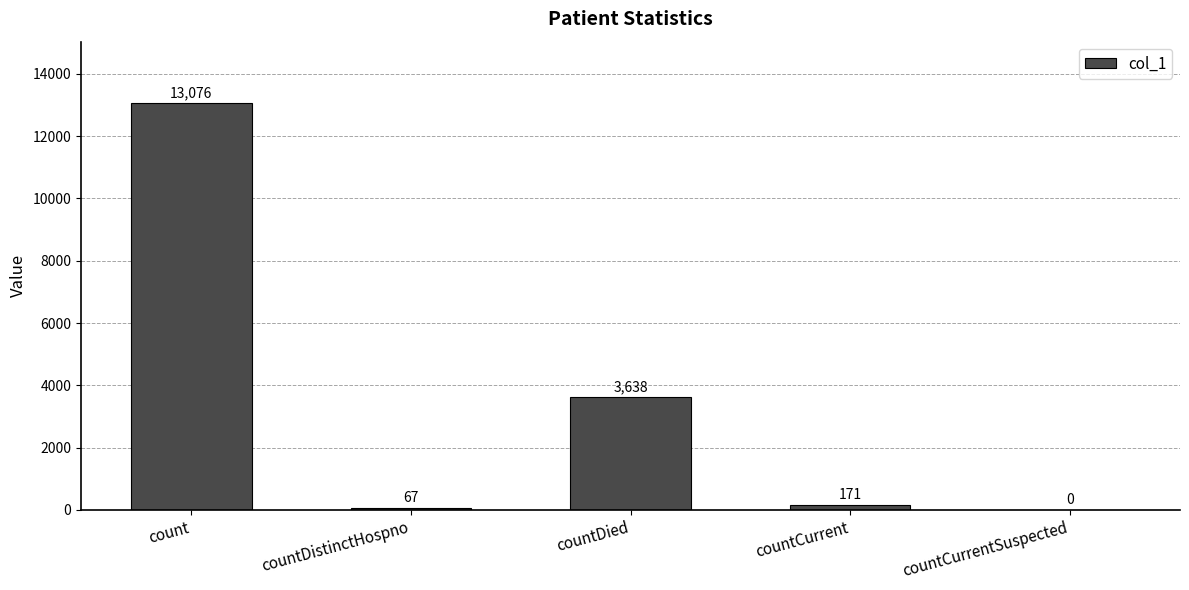

What is the sum of the values at countCurrentSuspected and countDistinctHospno?

67